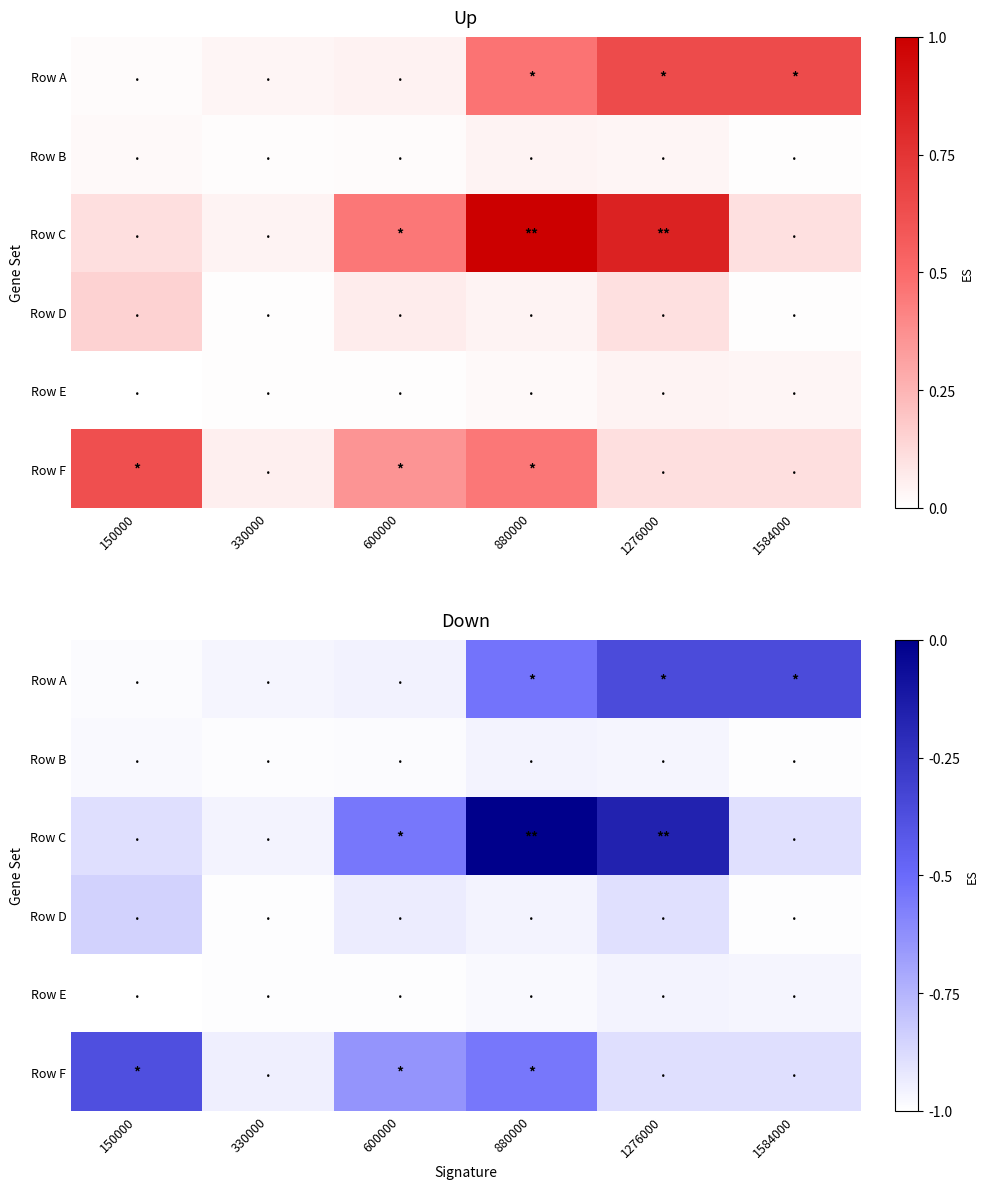

True or false: Row E has a value of 0.0 at 330000.

True